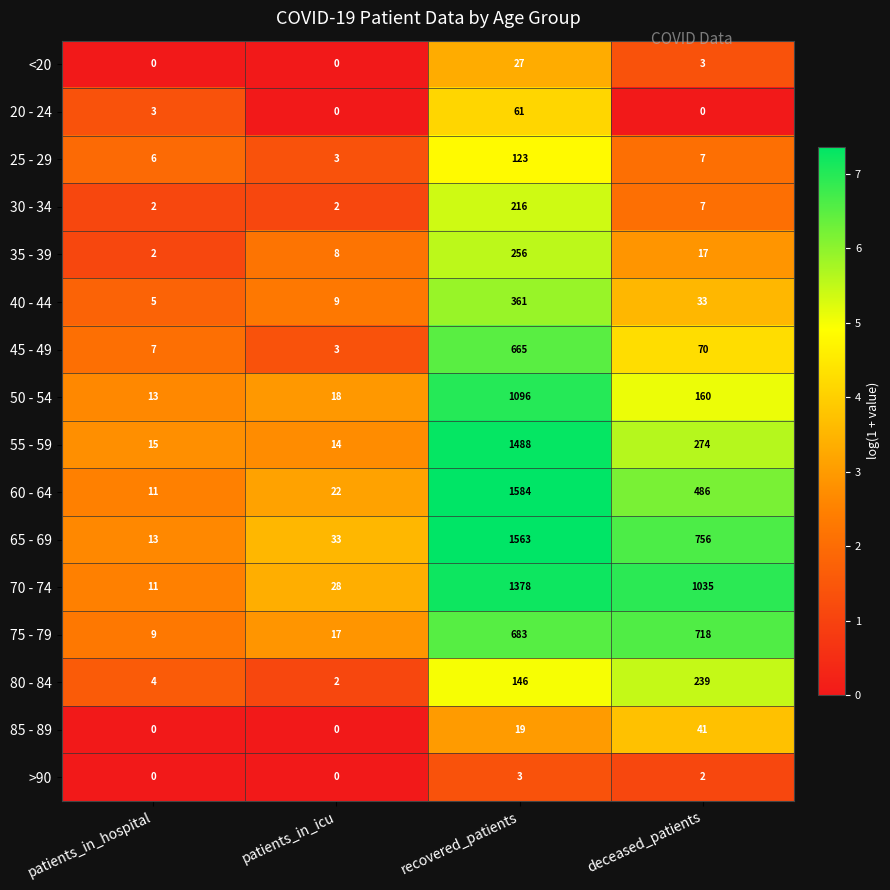

Where is 85 - 89 nearest to the value 20?

recovered_patients